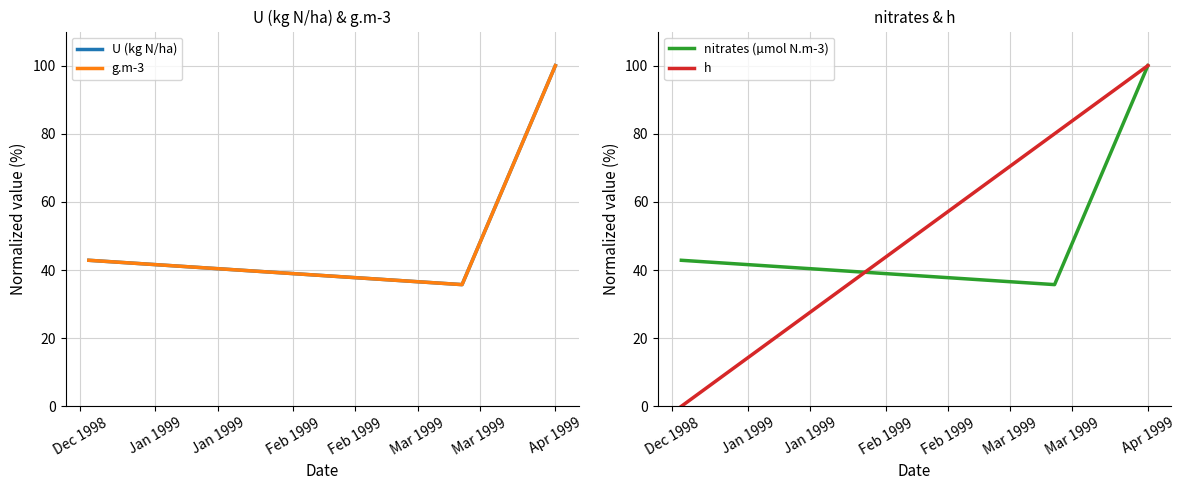

Is it true that nitrates (µmol N.m-3) equals 42.9 at Dec 1998?

True